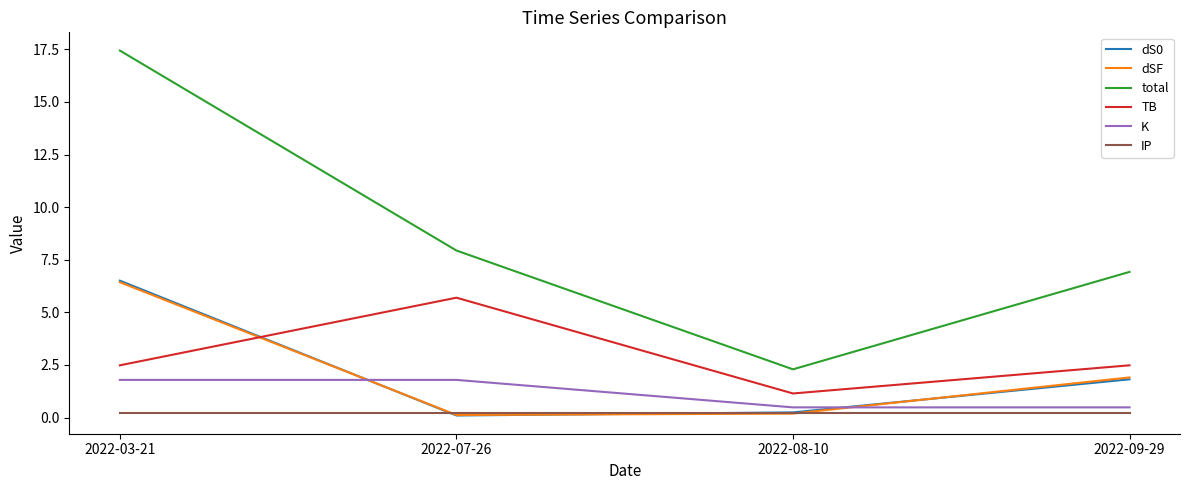

Is it true that dS0 equals 0.2 at 2022-08-10?

True